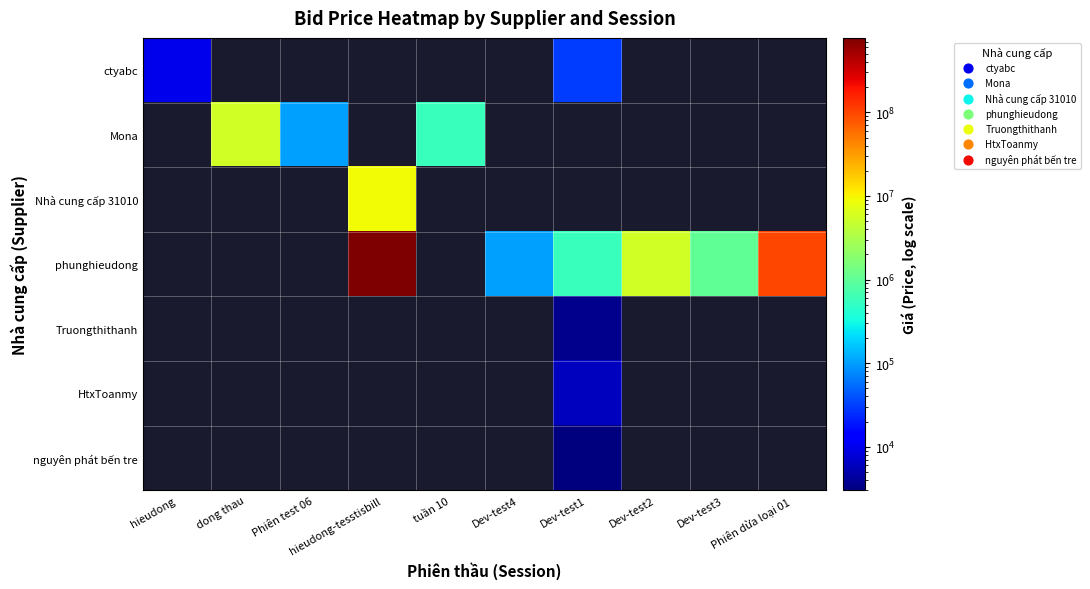

Between Phiên test 06 and tuần 10, which series saw the biggest shift?

Mona